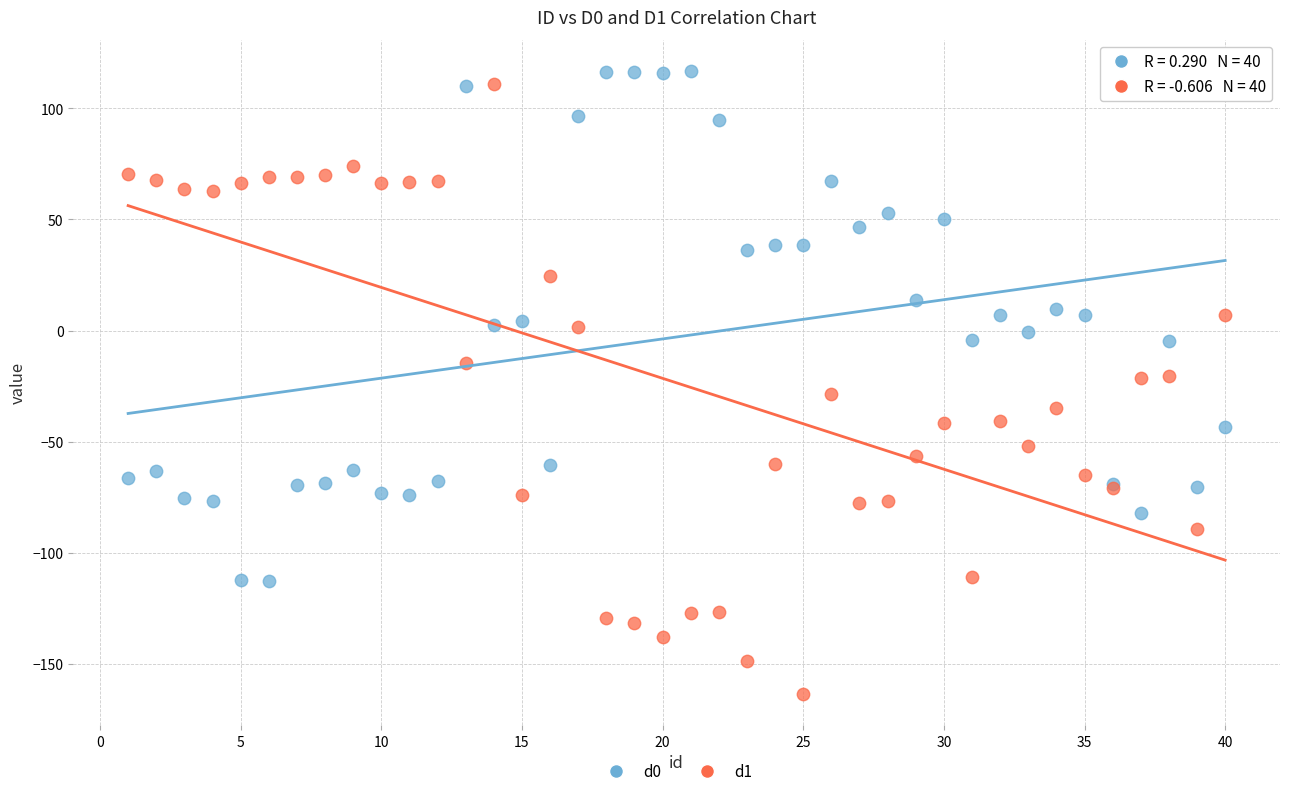

Which series reaches the minimum Y coordinate?

d1